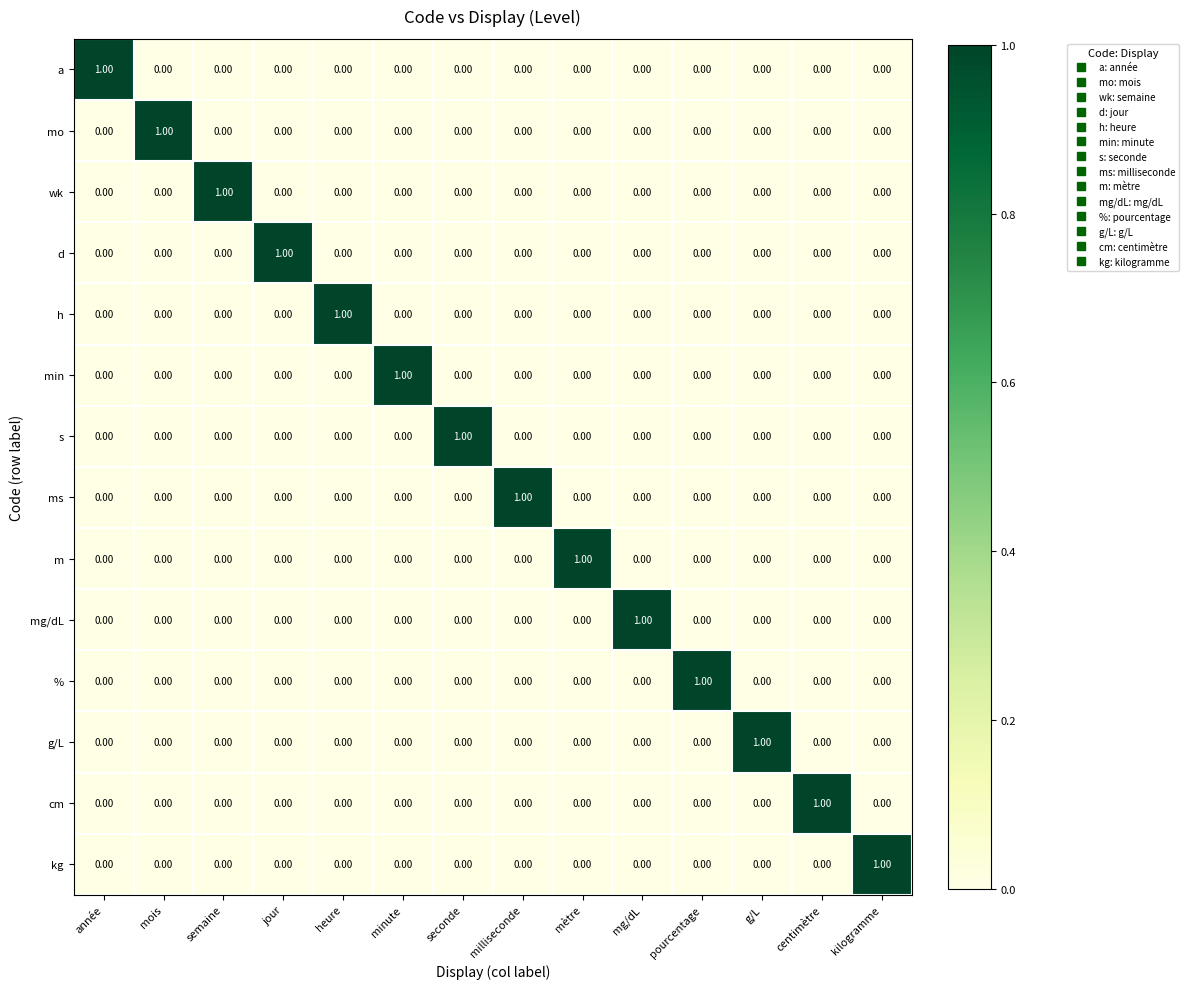

Reading right to left, list all the values displayed in this chart.

a: kilogramme=0	centimètre=0	g/L=0	pourcentage=0	mg/dL=0	mètre=0	milliseconde=0	seconde=0	minute=0	heure=0	jour=0	semaine=0	mois=0	année=1
mo: kilogramme=0	centimètre=0	g/L=0	pourcentage=0	mg/dL=0	mètre=0	milliseconde=0	seconde=0	minute=0	heure=0	jour=0	semaine=0	mois=1	année=0
wk: kilogramme=0	centimètre=0	g/L=0	pourcentage=0	mg/dL=0	mètre=0	milliseconde=0	seconde=0	minute=0	heure=0	jour=0	semaine=1	mois=0	année=0
d: kilogramme=0	centimètre=0	g/L=0	pourcentage=0	mg/dL=0	mètre=0	milliseconde=0	seconde=0	minute=0	heure=0	jour=1	semaine=0	mois=0	année=0
h: kilogramme=0	centimètre=0	g/L=0	pourcentage=0	mg/dL=0	mètre=0	milliseconde=0	seconde=0	minute=0	heure=1	jour=0	semaine=0	mois=0	année=0
min: kilogramme=0	centimètre=0	g/L=0	pourcentage=0	mg/dL=0	mètre=0	milliseconde=0	seconde=0	minute=1	heure=0	jour=0	semaine=0	mois=0	année=0
s: kilogramme=0	centimètre=0	g/L=0	pourcentage=0	mg/dL=0	mètre=0	milliseconde=0	seconde=1	minute=0	heure=0	jour=0	semaine=0	mois=0	année=0
ms: kilogramme=0	centimètre=0	g/L=0	pourcentage=0	mg/dL=0	mètre=0	milliseconde=1	seconde=0	minute=0	heure=0	jour=0	semaine=0	mois=0	année=0
m: kilogramme=0	centimètre=0	g/L=0	pourcentage=0	mg/dL=0	mètre=1	milliseconde=0	seconde=0	minute=0	heure=0	jour=0	semaine=0	mois=0	année=0
mg/dL: kilogramme=0	centimètre=0	g/L=0	pourcentage=0	mg/dL=1	mètre=0	milliseconde=0	seconde=0	minute=0	heure=0	jour=0	semaine=0	mois=0	année=0
%: kilogramme=0	centimètre=0	g/L=0	pourcentage=1	mg/dL=0	mètre=0	milliseconde=0	seconde=0	minute=0	heure=0	jour=0	semaine=0	mois=0	année=0
g/L: kilogramme=0	centimètre=0	g/L=1	pourcentage=0	mg/dL=0	mètre=0	milliseconde=0	seconde=0	minute=0	heure=0	jour=0	semaine=0	mois=0	année=0
cm: kilogramme=0	centimètre=1	g/L=0	pourcentage=0	mg/dL=0	mètre=0	milliseconde=0	seconde=0	minute=0	heure=0	jour=0	semaine=0	mois=0	année=0
kg: kilogramme=1	centimètre=0	g/L=0	pourcentage=0	mg/dL=0	mètre=0	milliseconde=0	seconde=0	minute=0	heure=0	jour=0	semaine=0	mois=0	année=0